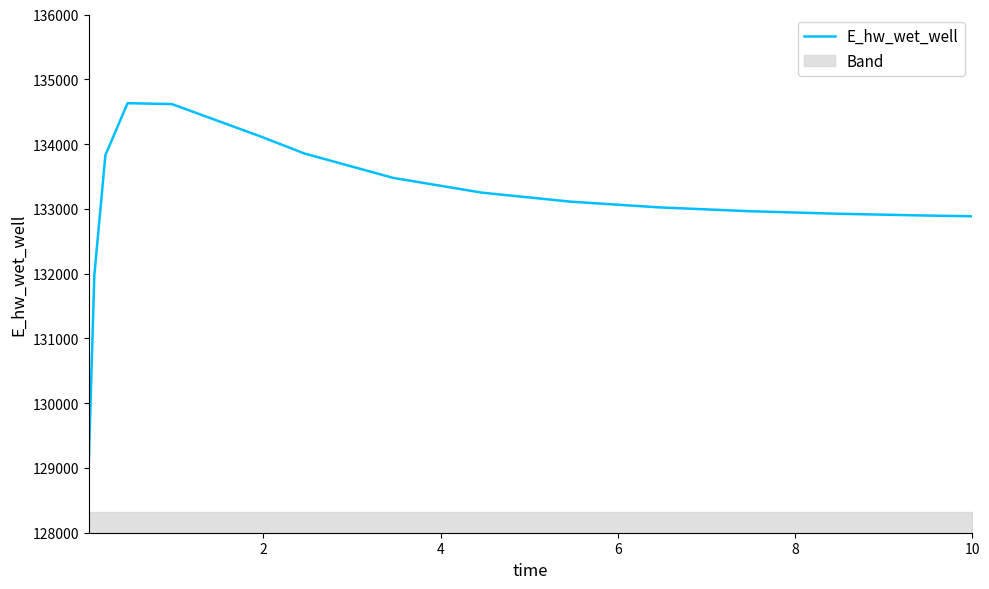

Is this an area chart (filled region under the line)?

No